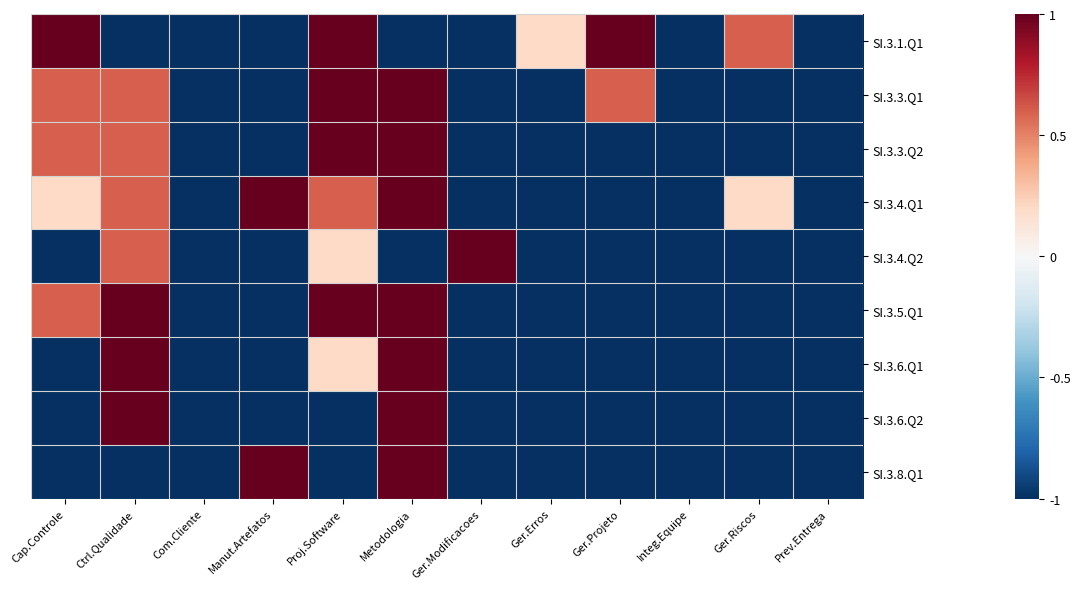

At which category is the sum across all series the highest?

Metodologia